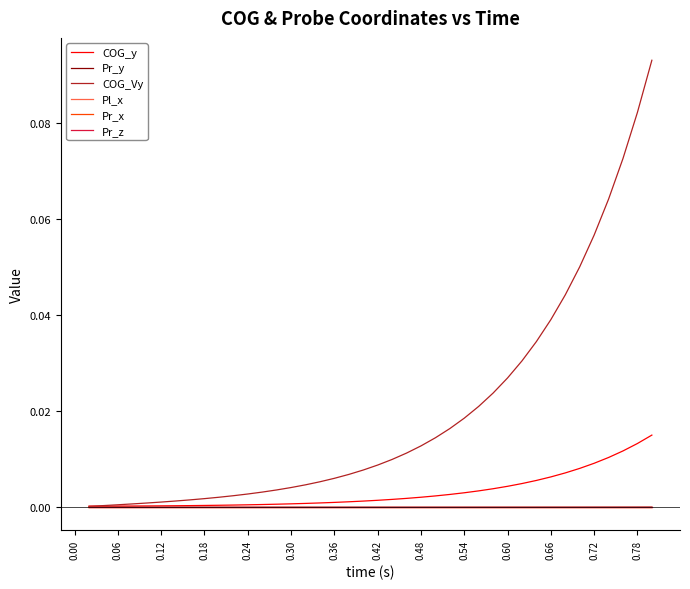

Which series has the widest spread of values?

COG_Vy